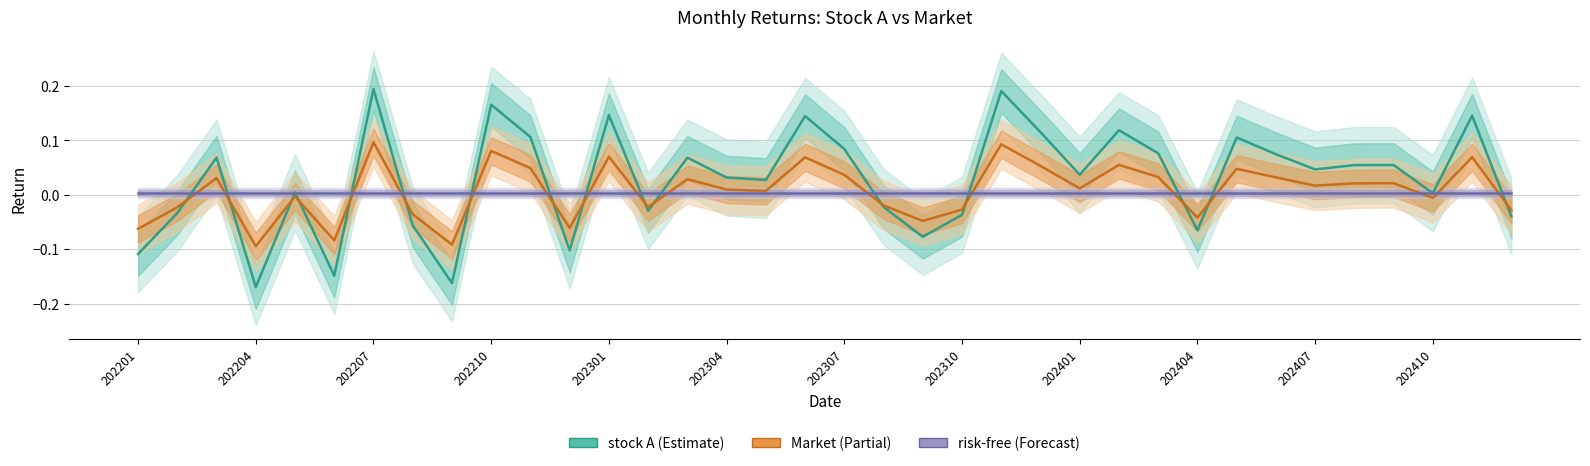

Which series has the widest spread of values?

stock A